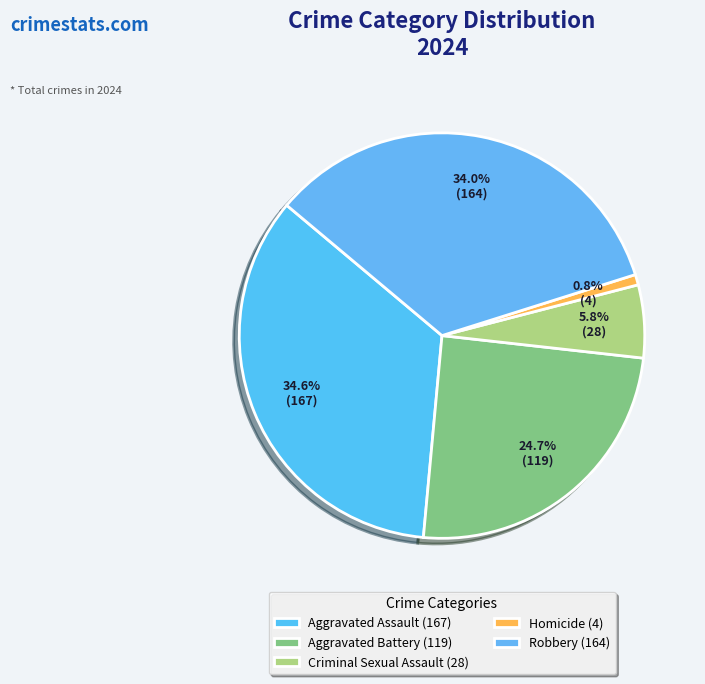

To the nearest percent, what percentage of the pie is Robbery?

34%